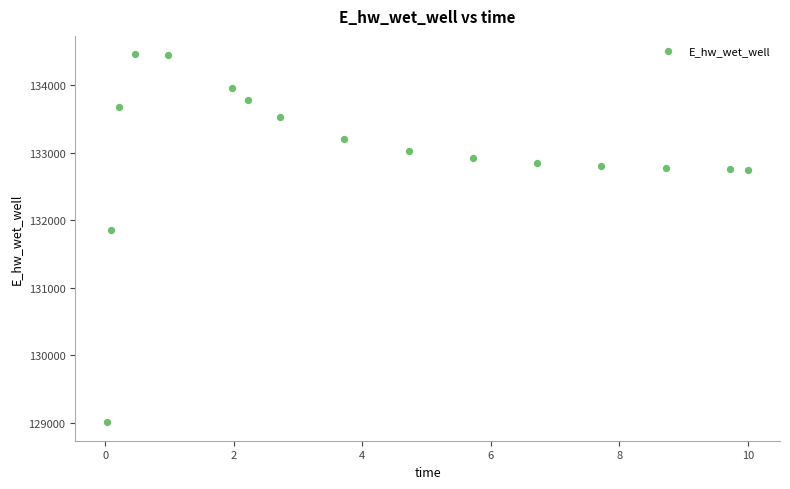

What Y value in the scatter plot is closest to 131734?

131852.2